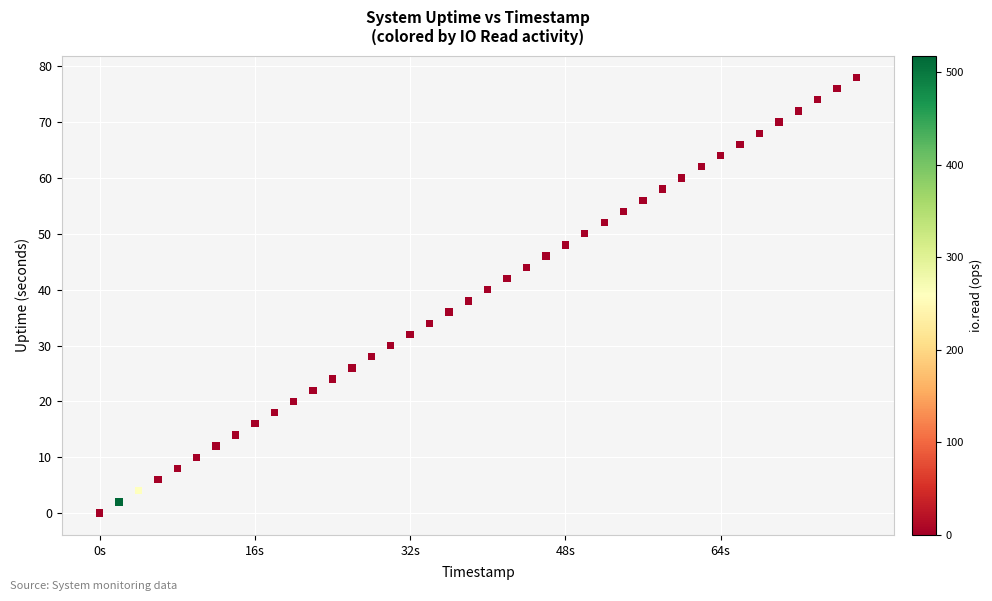

What is the range of X values (max minus min)?

78